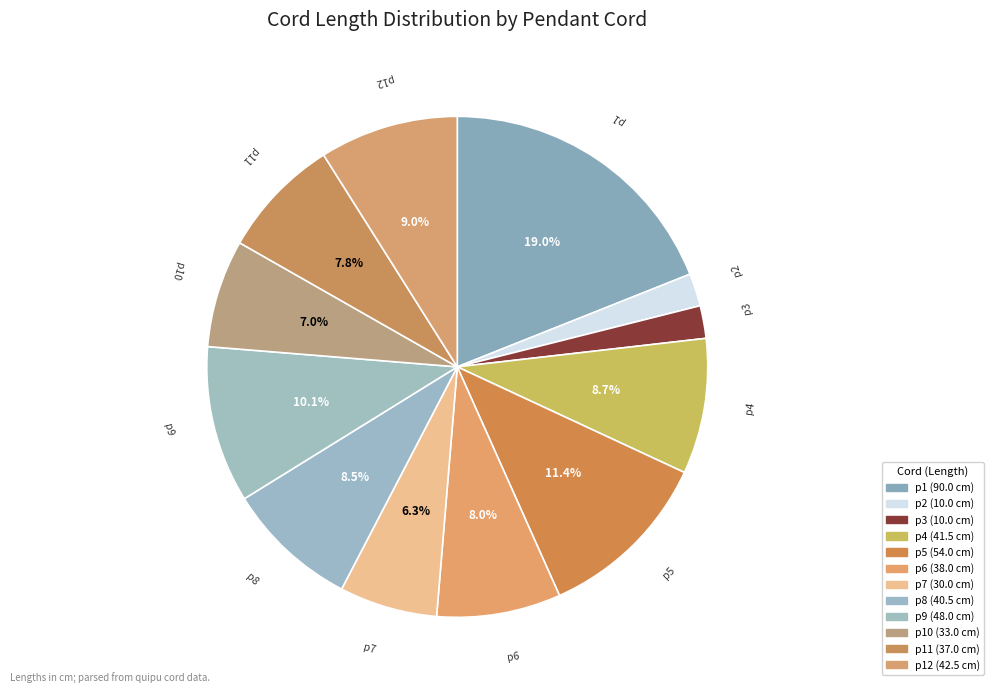

How many segments does this pie chart have?

12